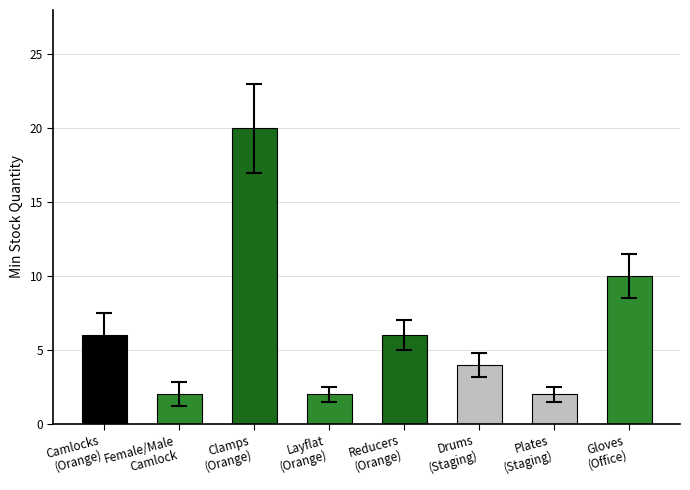

How many series are shown in this chart?

1